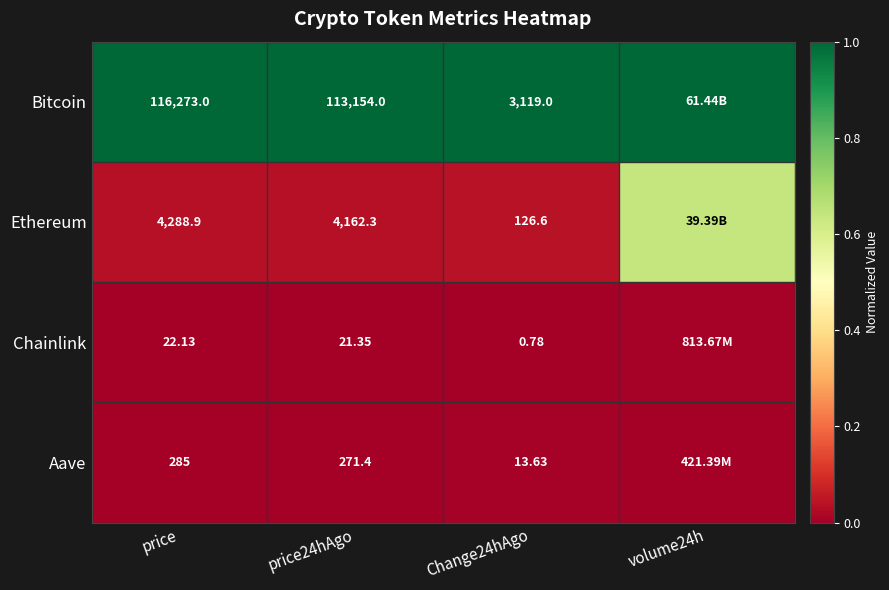

Between price and Change24hAgo, which series saw the biggest shift?

Bitcoin